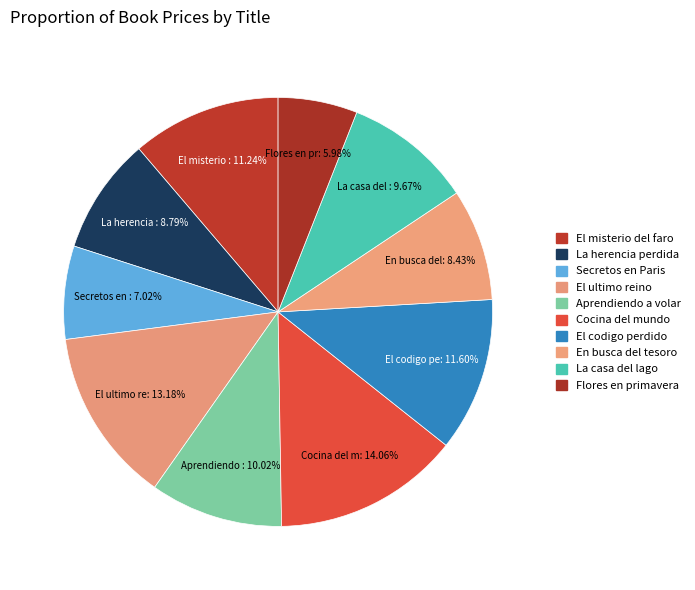

To the nearest percent, what portion does Cocina del mundo represent?

14%